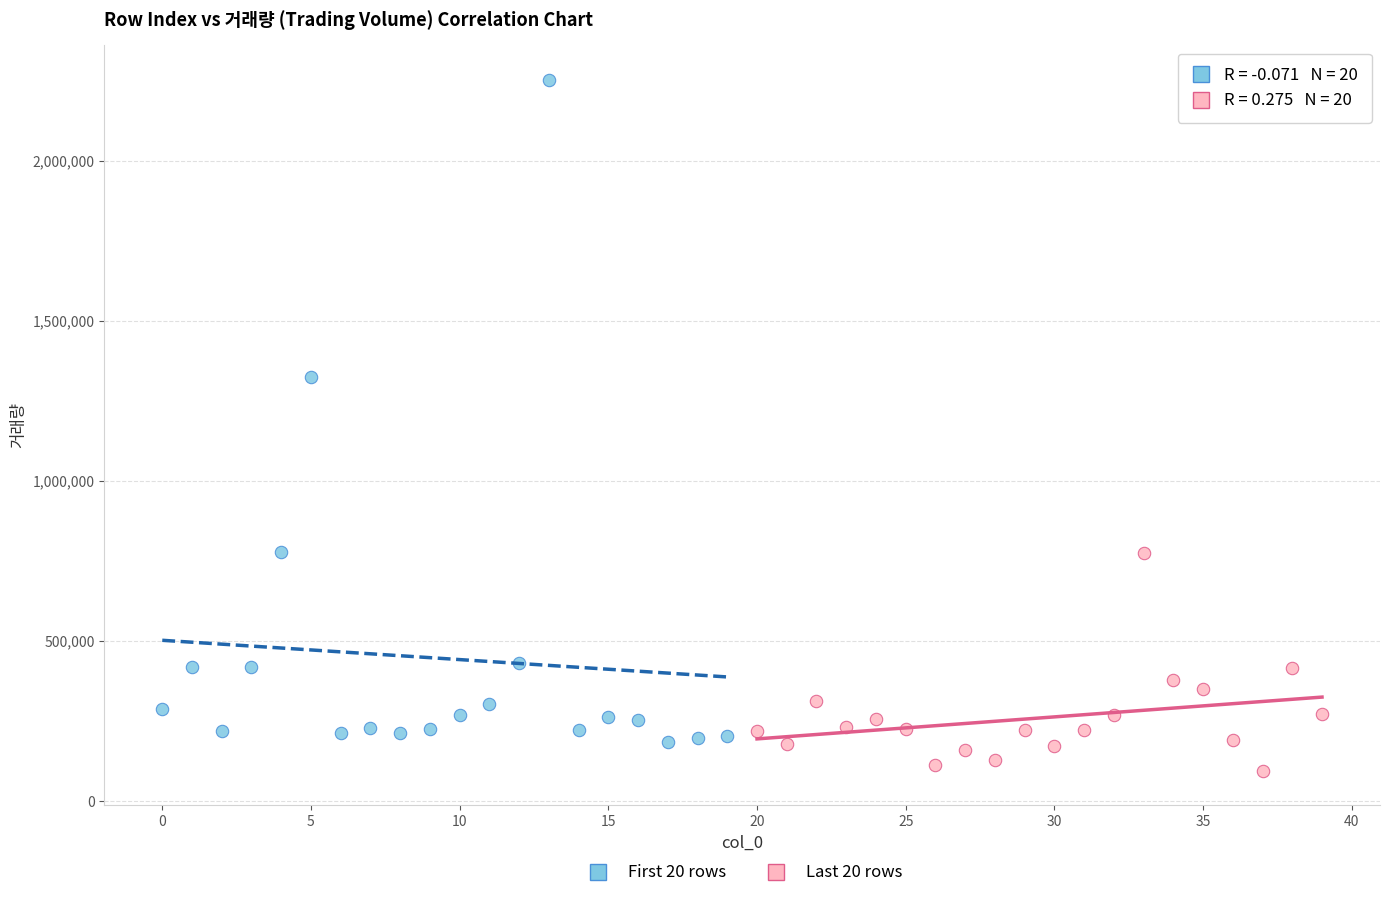

Which series reaches the maximum Y coordinate?

First 20 rows